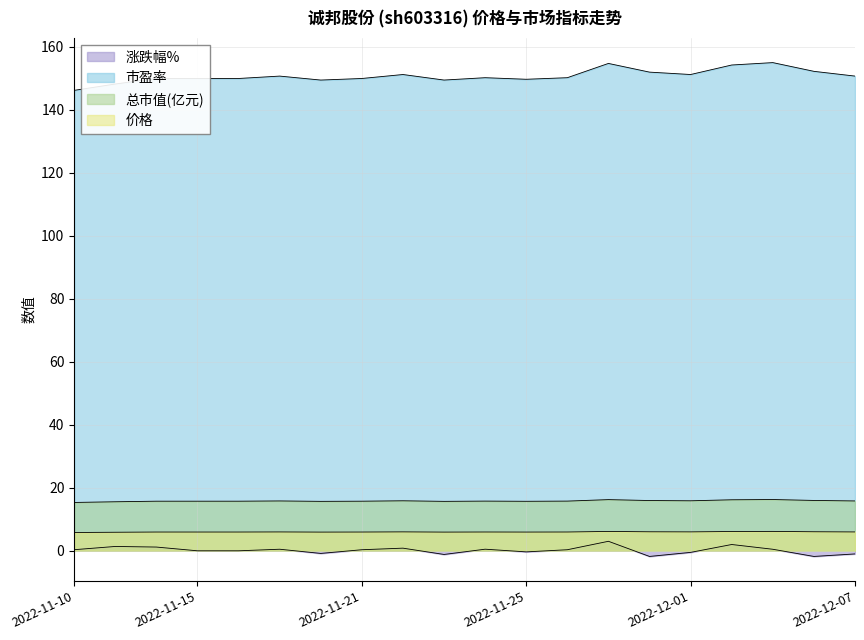

Reading right to left, list all the values displayed in this chart.

涨跌幅%: -1.0	-1.8	0.5	2.0	-0.5	-1.8	3.0	0.3	-0.3	0.5	-1.2	0.8	0.3	-0.8	0.5	0.0	0.0	1.2	1.4	0.3
市盈率: 150.7	152.2	155.0	154.2	151.2	152.0	154.7	150.2	149.7	150.2	149.5	151.2	150.0	149.5	150.7	150.0	150.0	150.0	148.2	146.2
总市值(亿元): 15.8	16.0	16.3	16.2	15.9	16.0	16.2	15.8	15.7	15.8	15.7	15.9	15.8	15.7	15.8	15.8	15.8	15.8	15.6	15.3
价格: 6.0	6.0	6.2	6.1	6.0	6.0	6.2	6.0	6.0	6.0	5.9	6.0	6.0	5.9	6.0	6.0	6.0	6.0	5.9	5.8